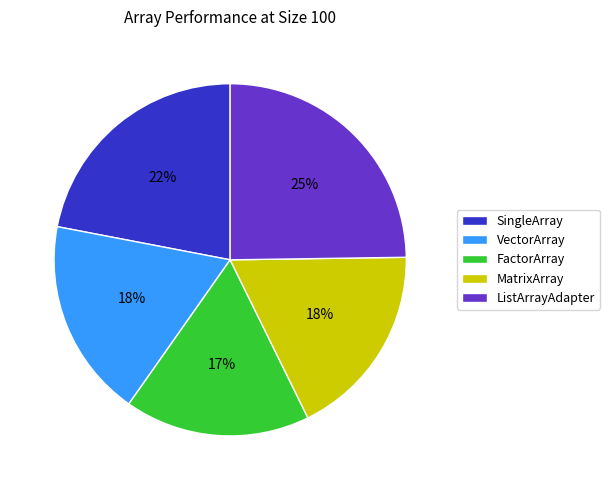

How many segments does this pie chart have?

5